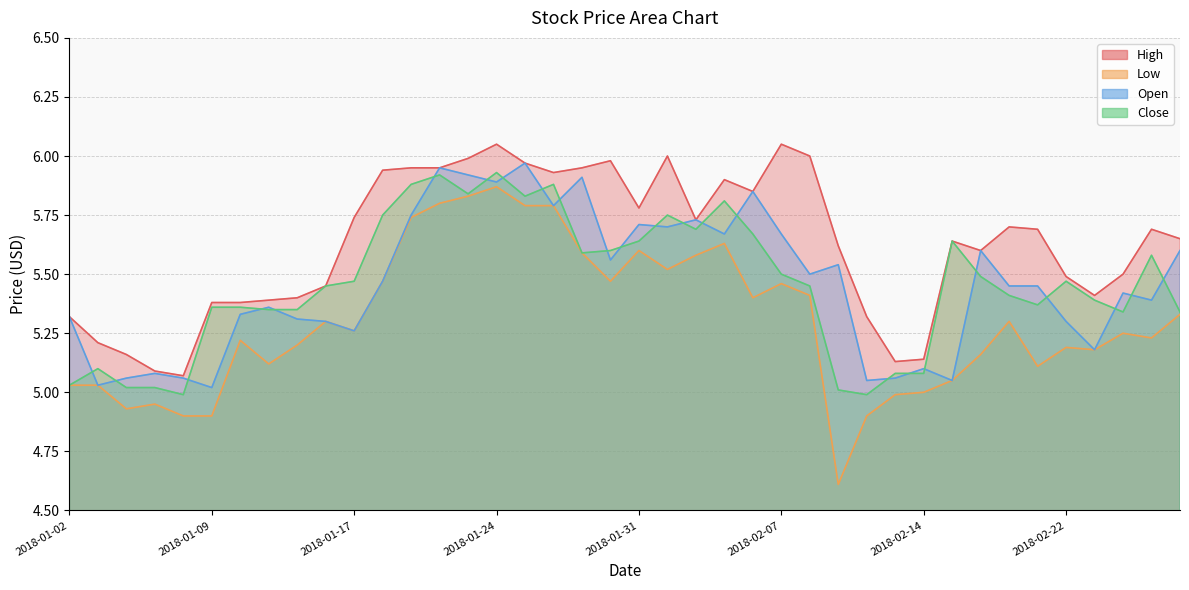

Which series has the widest spread of values?

Low